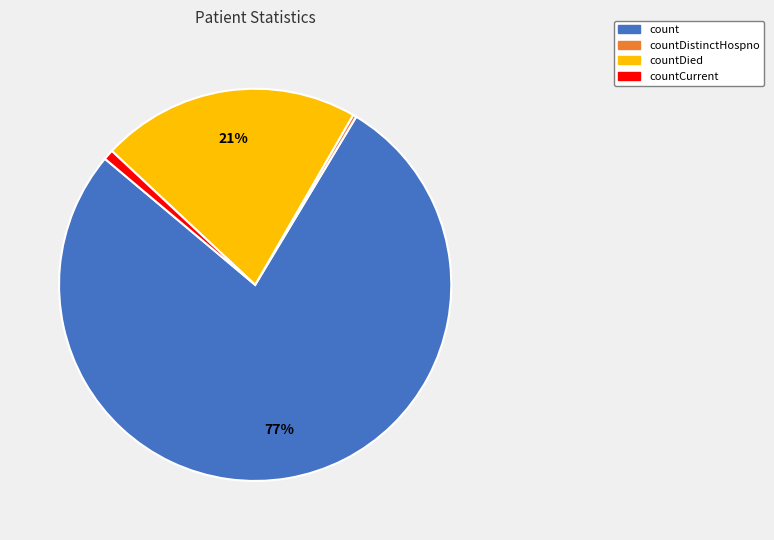

To the nearest percent, what is the average slice percentage?

25%